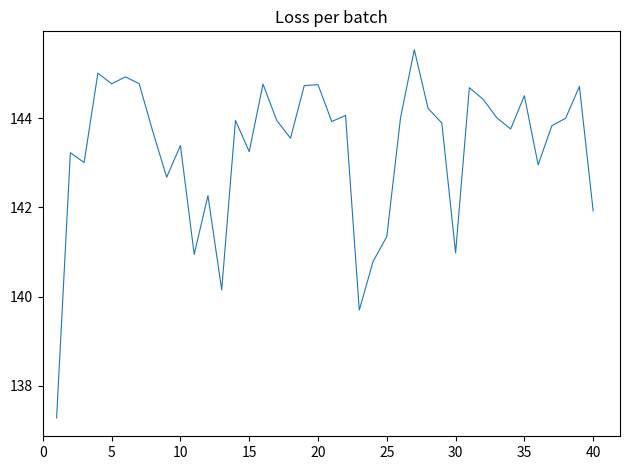

What is the difference between the maximum and minimum values?

8.3